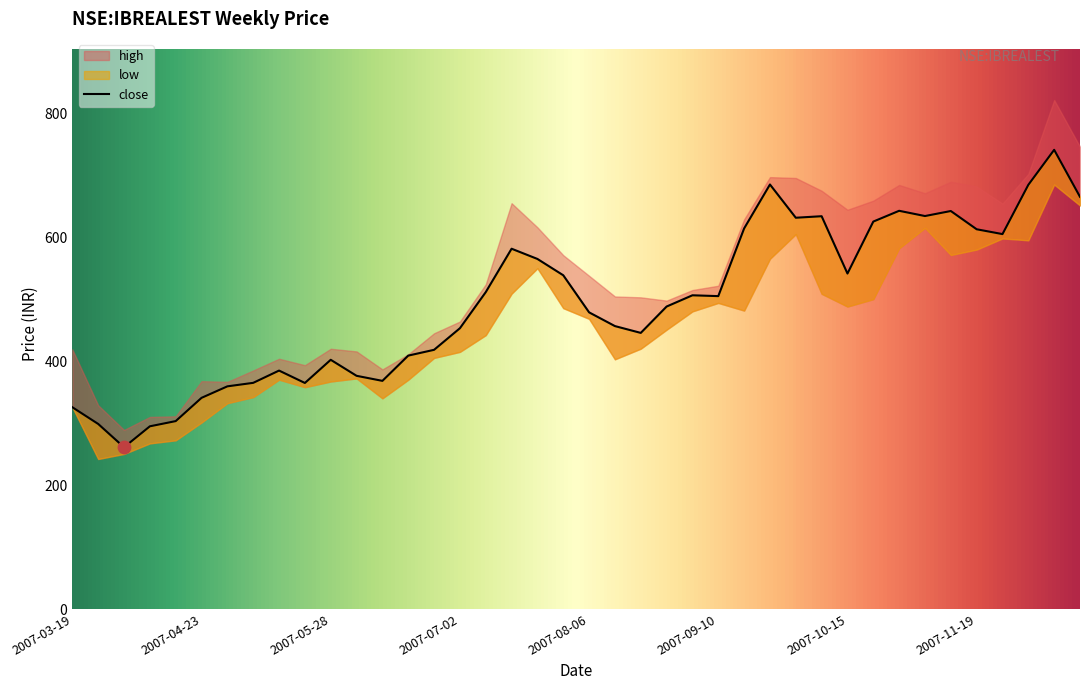

What is the total value across all series at 2007-06-18?

1190.0